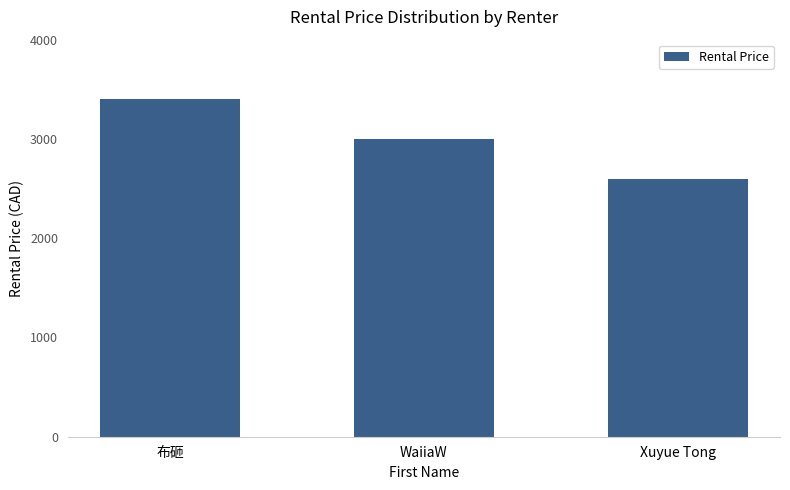

What is the value of the 2nd bar from the left?

3000